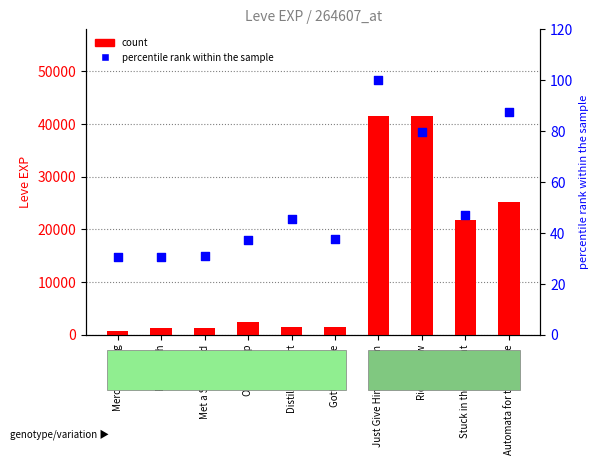

Which series reaches the minimum Y coordinate?

percentile rank within the sample